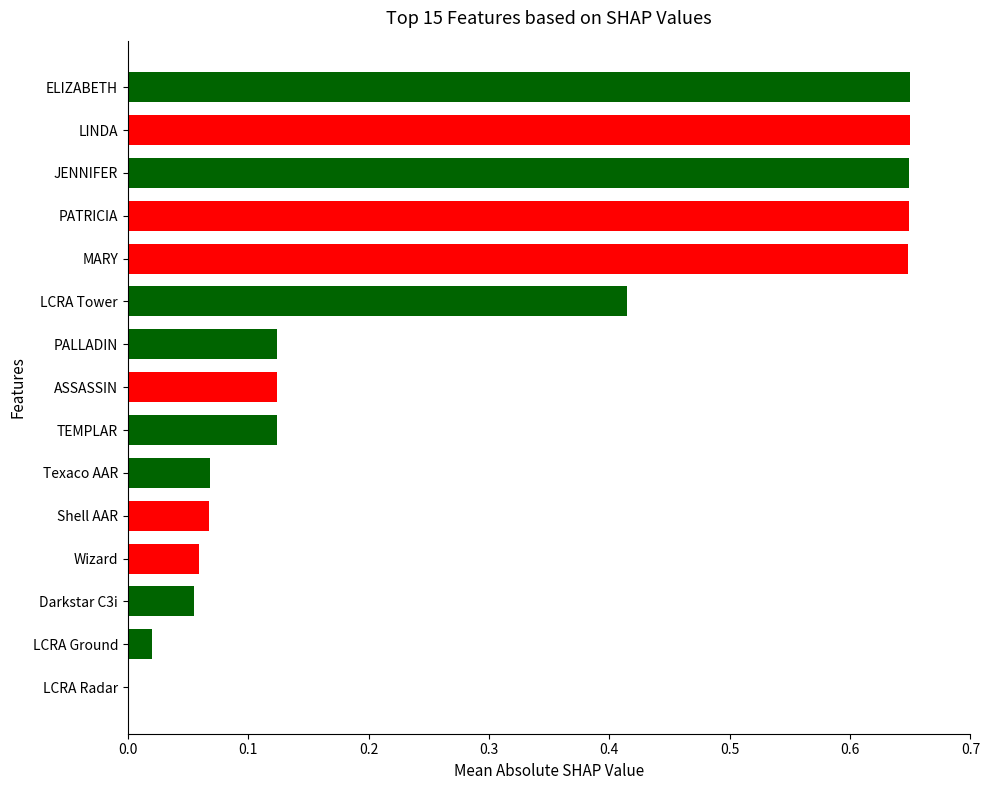

What is the change in value from Wizard to LCRA Tower?

+0.4